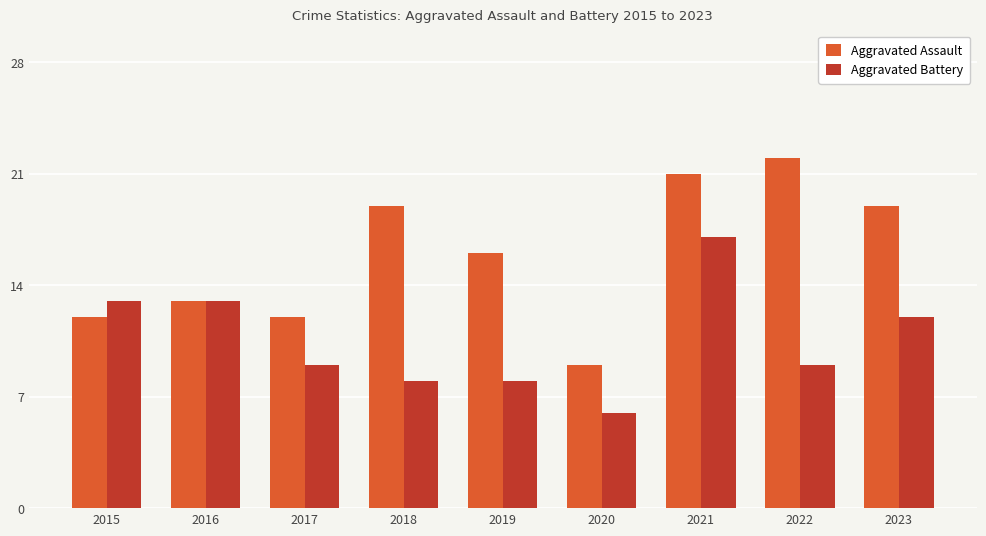

Which series changed the most between 2018 and 2021?

Aggravated Battery